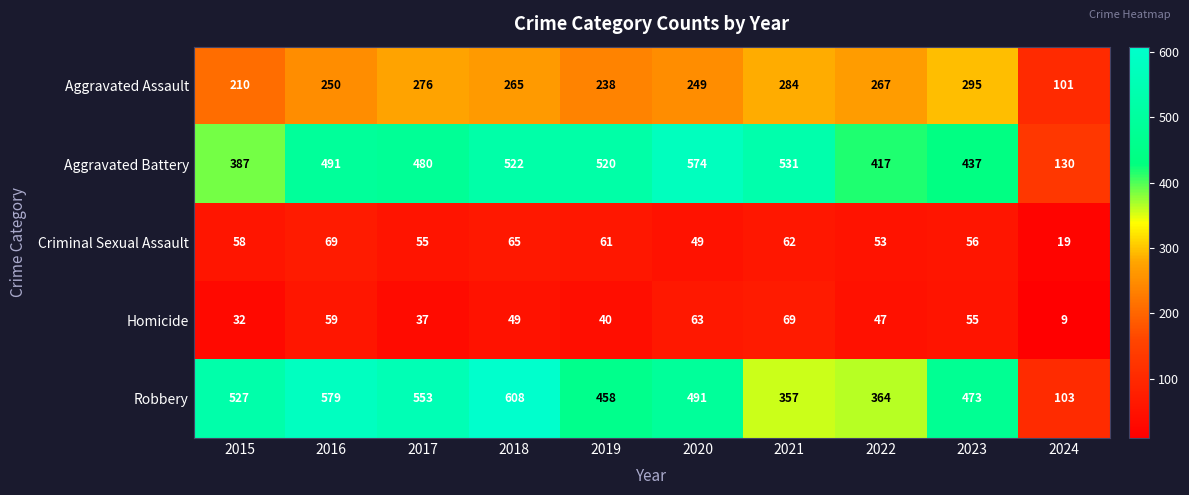

True or false: Criminal Sexual Assault has a value of 116 at 2016.

False